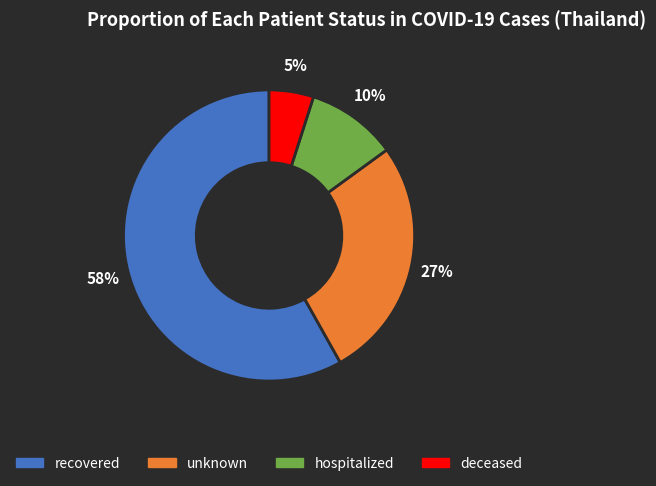

The unknown slice represents 27% of the pie. True or false?

True